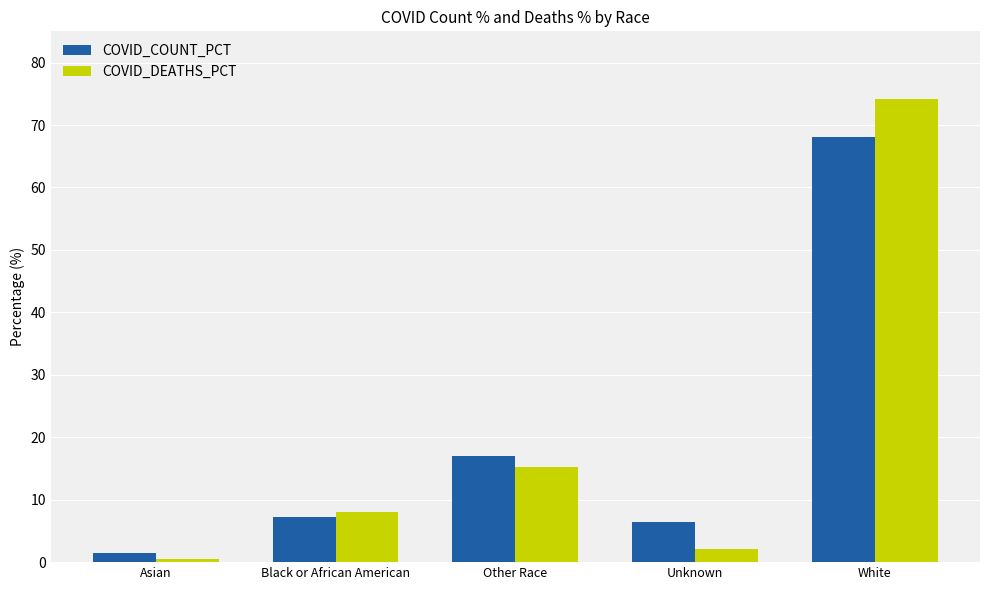

What is the label of the 3rd bar from the right?

Other Race